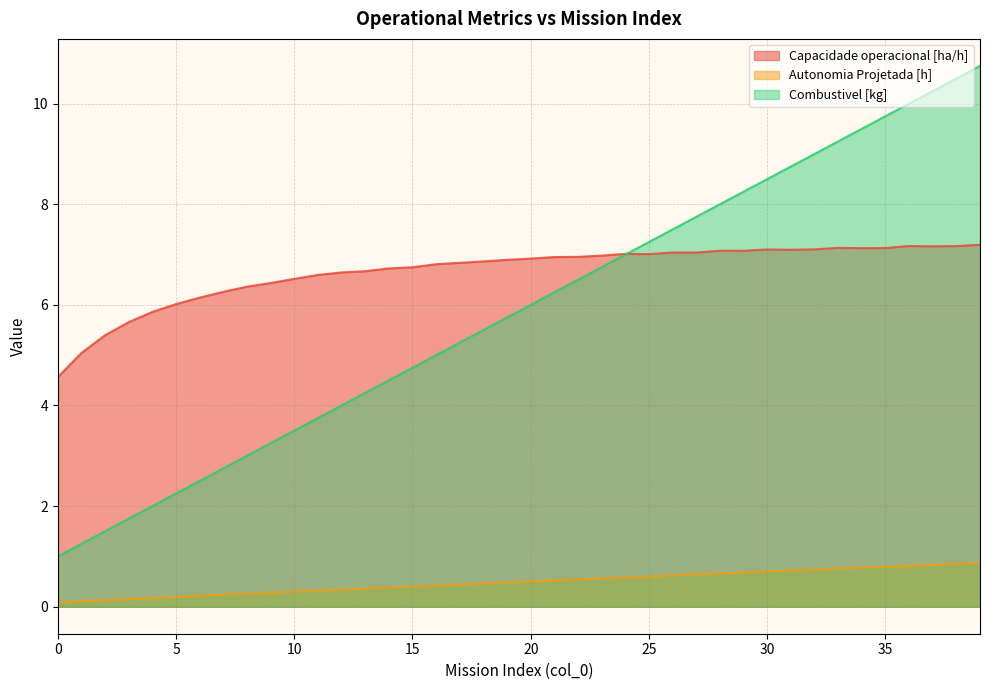

What is the highest value of the Autonomia Projetada [h] series?

0.9